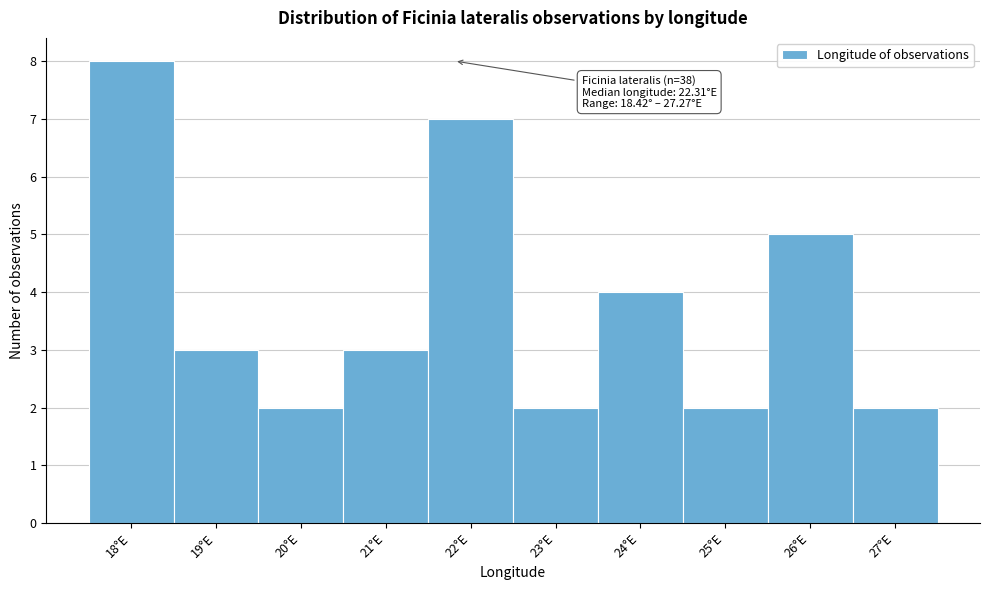

Reading left to right, transcribe all the data shown in this chart.

18°E=8	19°E=3	20°E=2	21°E=3	22°E=7	23°E=2	24°E=4	25°E=2	26°E=5	27°E=2